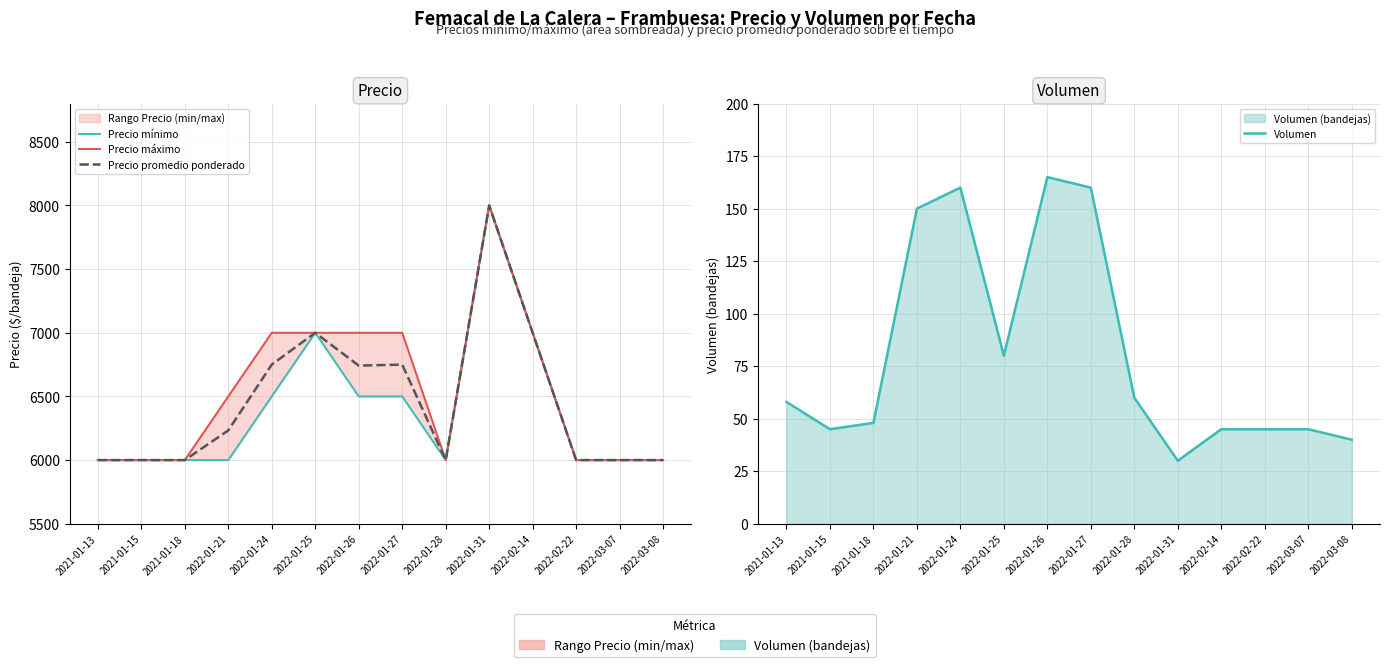

Where is Precio promedio ponderado nearest to the value 7000?

2022-01-25